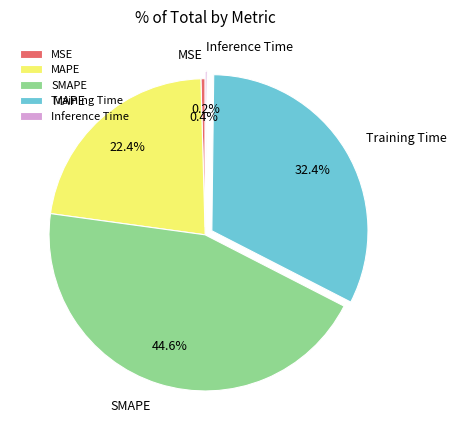

To the nearest percent, what is the combined percentage of Training Time and MAPE?

55%